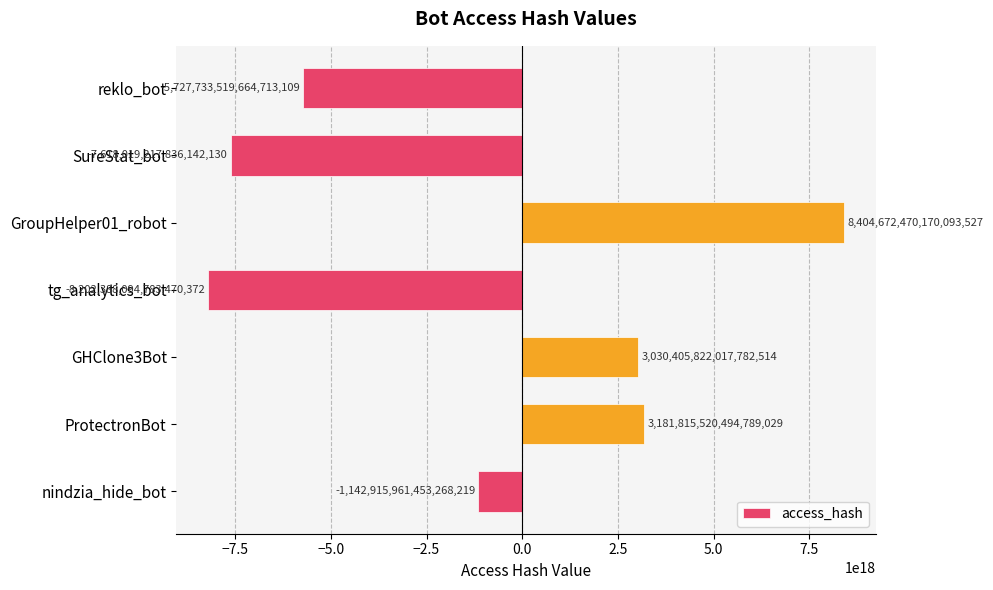

Which category has the highest value across all series?

GroupHelper01_robot